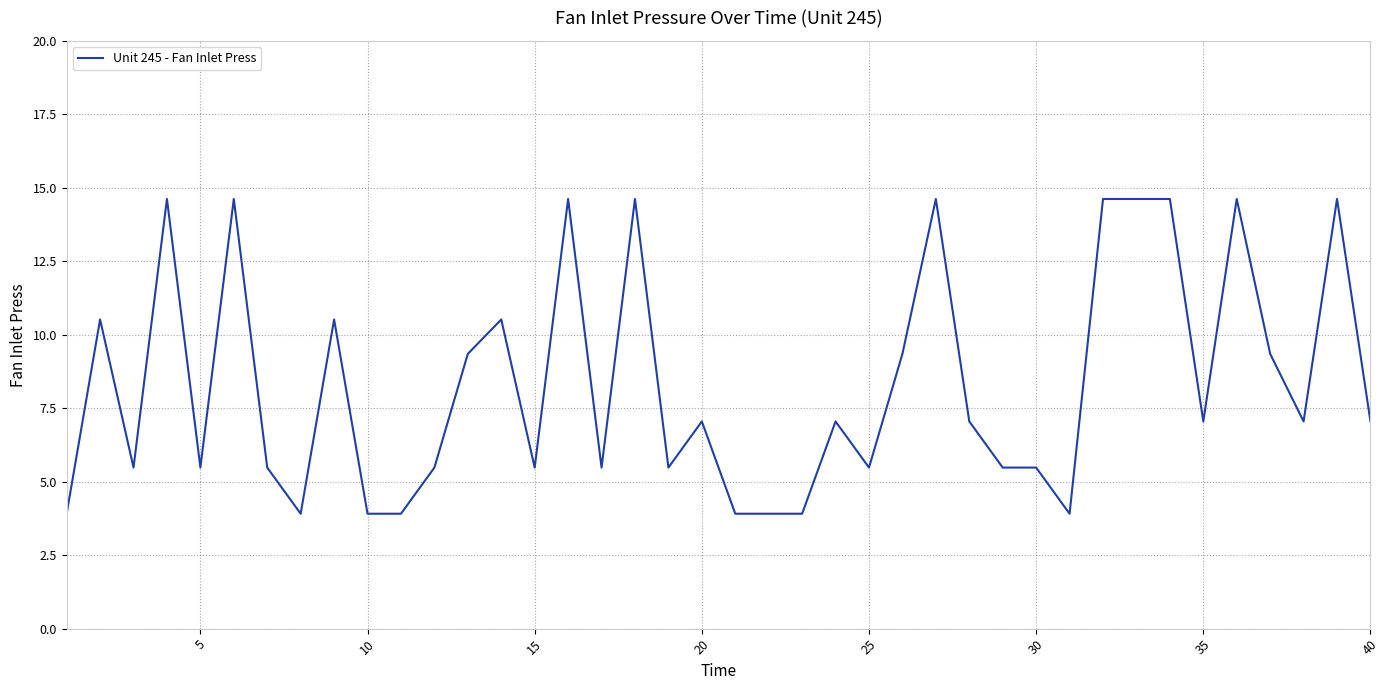

What is the greatest value displayed?

14.6